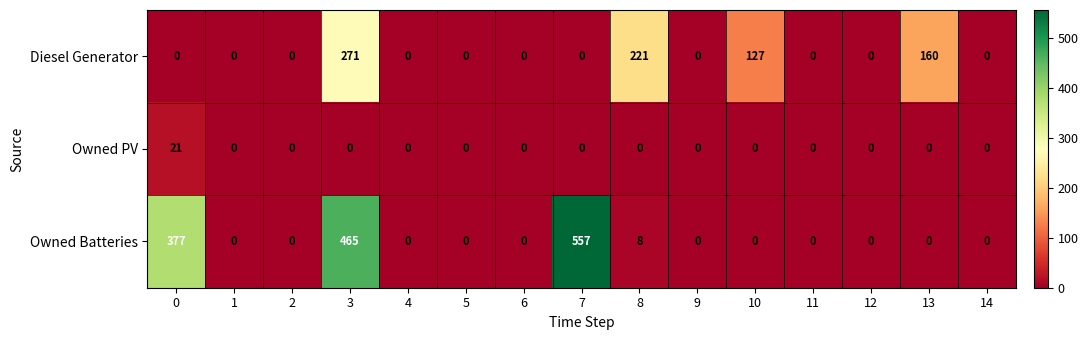

Which series has the widest spread of values?

Owned Batteries